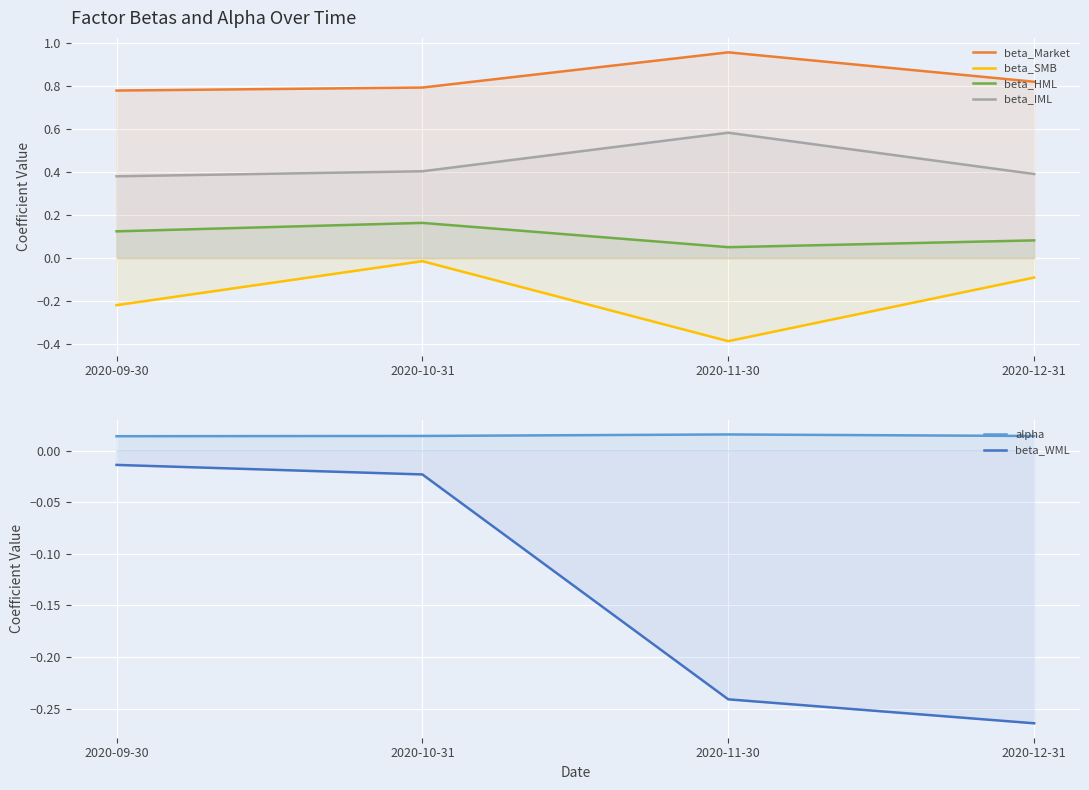

What position from the right is 2020-09-30?

4